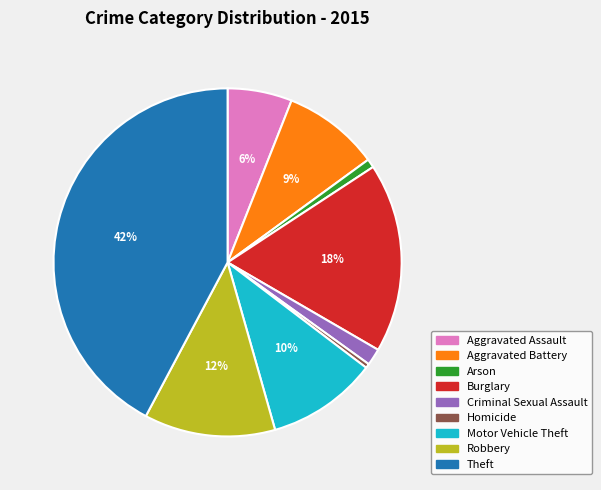

Combined, do Arson and Criminal Sexual Assault account for over 50%?

No